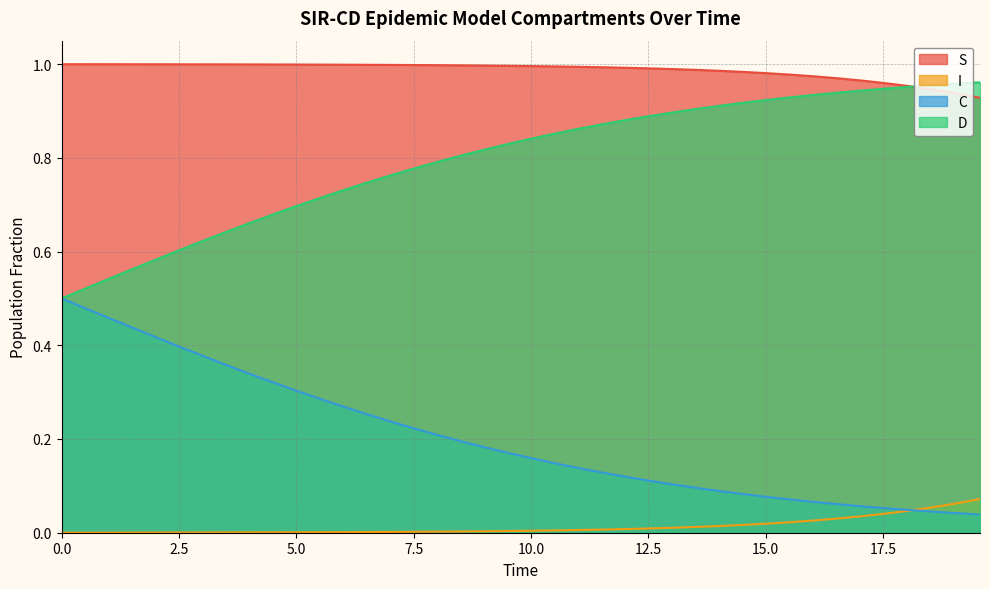

What are all the series names shown in the legend?

S, I, C, D